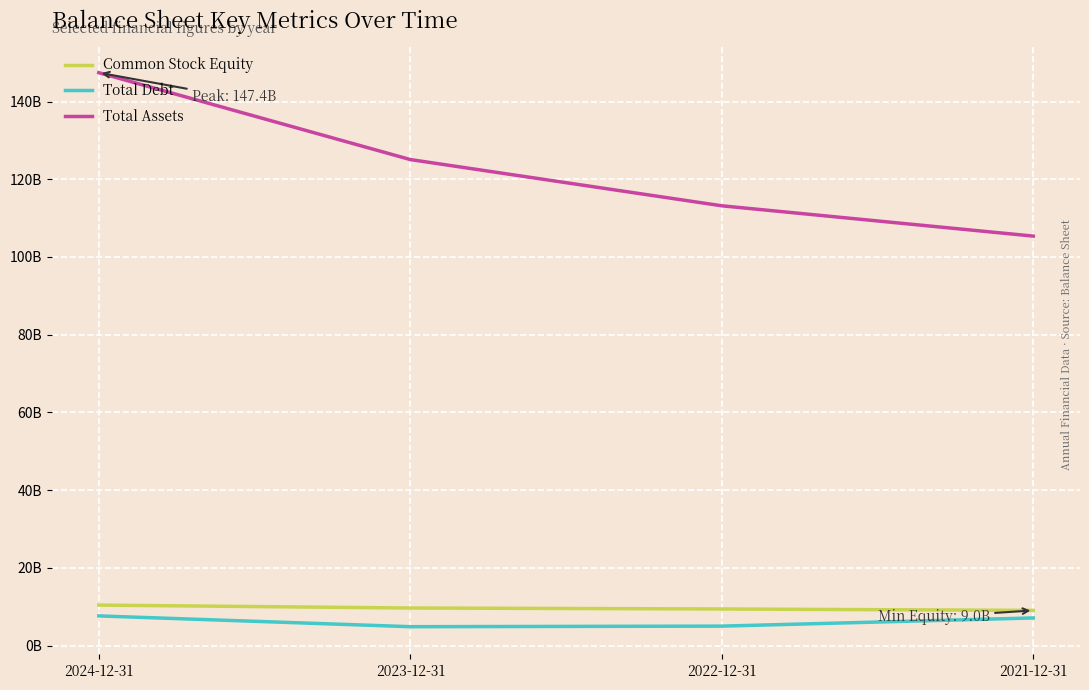

At which category is the sum across all series the highest?

2024-12-31